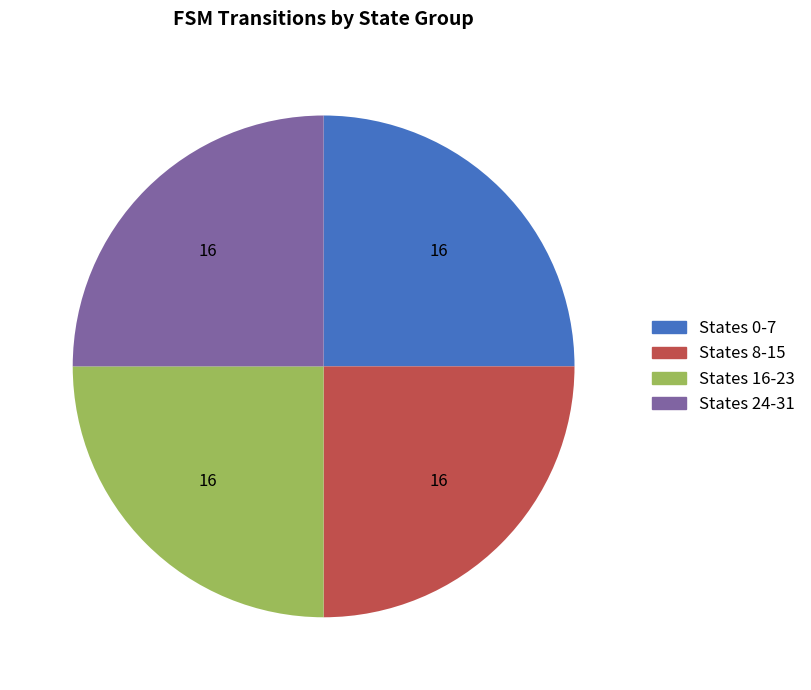

Is there any slice that represents more than half of the pie?

No